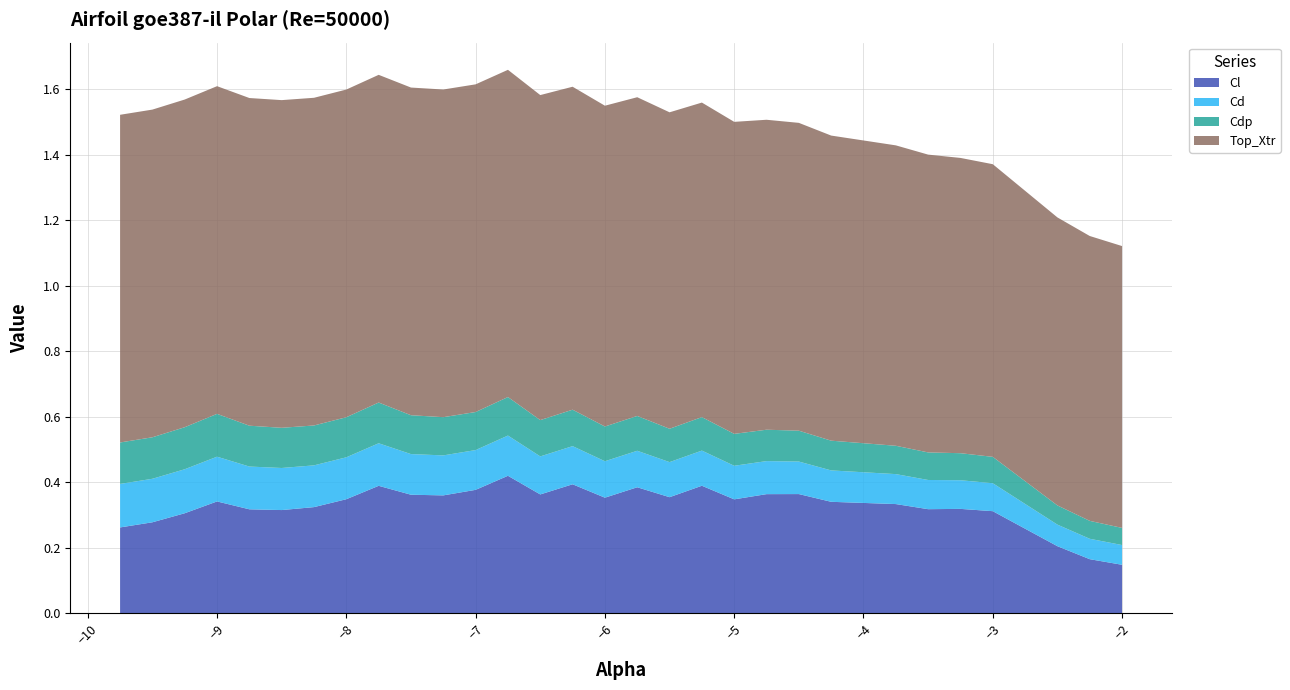

Reading left to right, extract all data points from this chart.

Cl: 0.3	0.3	0.3	0.3	0.3	0.3	0.3	0.3	0.4	0.4	0.4	0.4	0.4	0.4	0.4	0.4	0.4	0.4	0.4	0.3	0.4	0.4	0.3	0.3	0.3	0.3	0.3	0.2	0.2	0.1
Cd: 0.1	0.1	0.1	0.1	0.1	0.1	0.1	0.1	0.1	0.1	0.1	0.1	0.1	0.1	0.1	0.1	0.1	0.1	0.1	0.1	0.1	0.1	0.1	0.1	0.1	0.1	0.1	0.1	0.1	0.1
Cdp: 0.1	0.1	0.1	0.1	0.1	0.1	0.1	0.1	0.1	0.1	0.1	0.1	0.1	0.1	0.1	0.1	0.1	0.1	0.1	0.1	0.1	0.1	0.1	0.1	0.1	0.1	0.1	0.1	0.1	0.1
Top_Xtr: 1.0	1.0	1.0	1.0	1.0	1.0	1.0	1.0	1.0	1.0	1.0	1.0	1.0	1.0	1.0	1.0	1.0	1.0	1.0	1.0	0.9	0.9	0.9	0.9	0.9	0.9	0.9	0.9	0.9	0.9